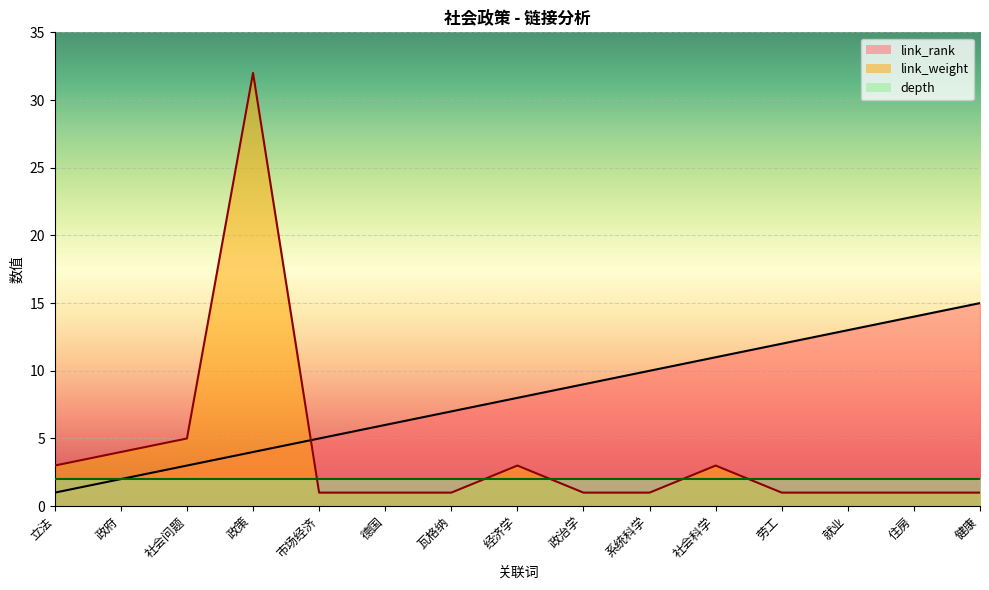

Which series changed the most between 经济学 and 就业?

link_rank